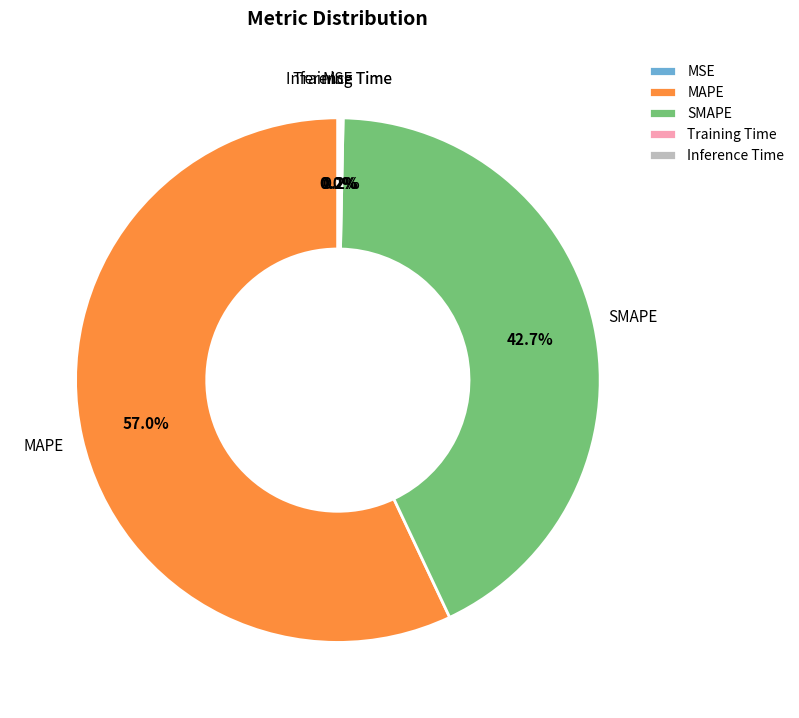

What is the ratio of the value at MAPE to the value at SMAPE?

1.3